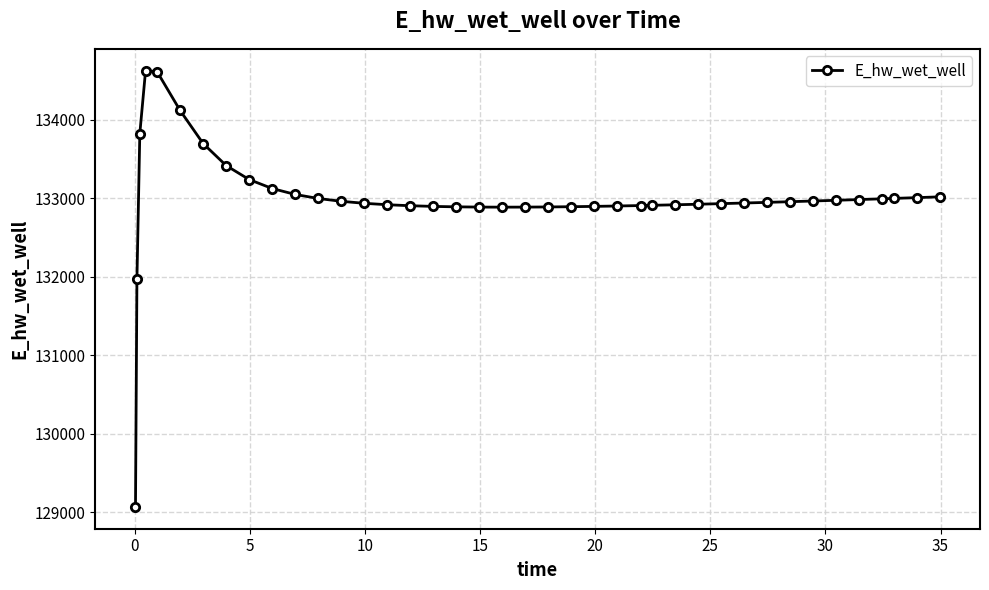

What is the value of the 30th point from the left?

132933.7